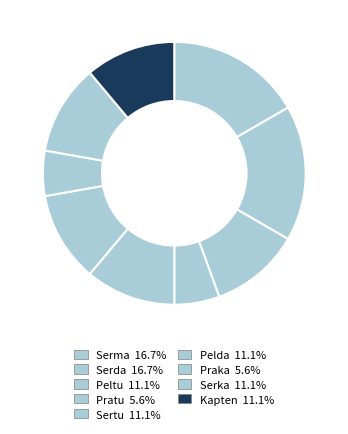

How many segments does this pie chart have?

9